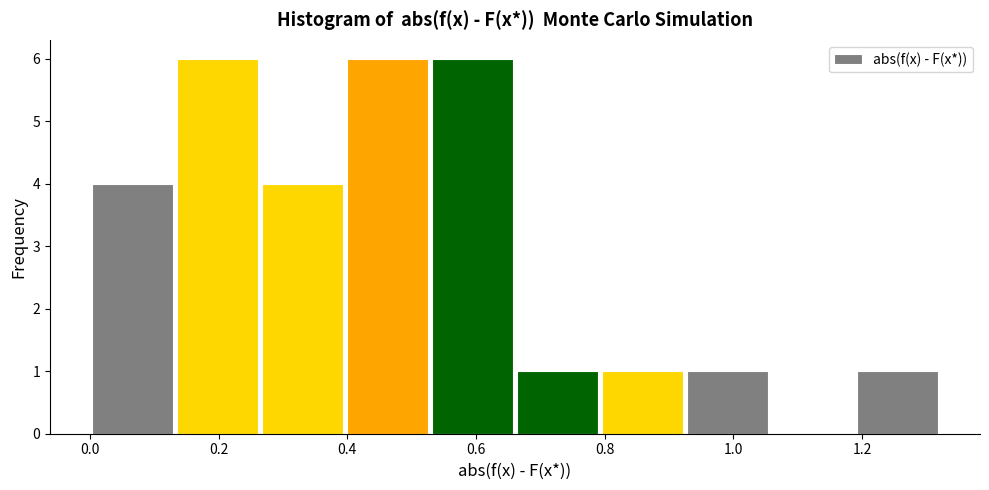

Reading left to right, list every bar in this chart as the range it spans on the x-axis followed by its height. Neither the bar edges nor the heights are printed on the chart, so give them approximately, as read against the axes.

0.00 to 0.14: 4
0.14 to 0.26: 6
0.26 to 0.40: 4
0.40 to 0.52: 6
0.52 to 0.66: 6
0.66 to 0.80: 1
0.80 to 0.92: 1
0.92 to 1.06: 1
1.06 to 1.18: 0
1.18 to 1.32: 1